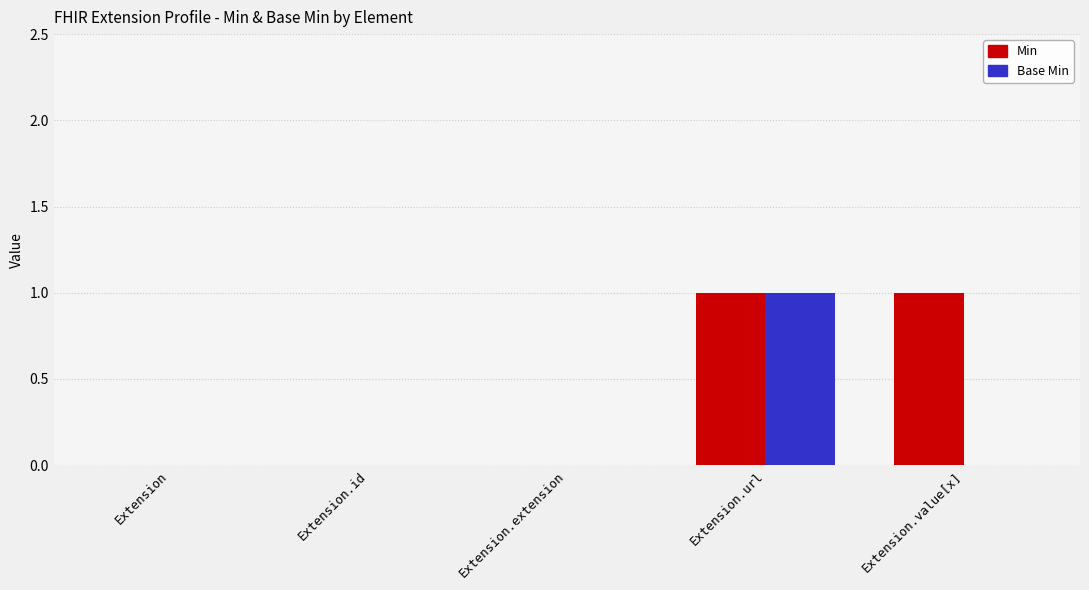

Count the number of data series in this chart.

2